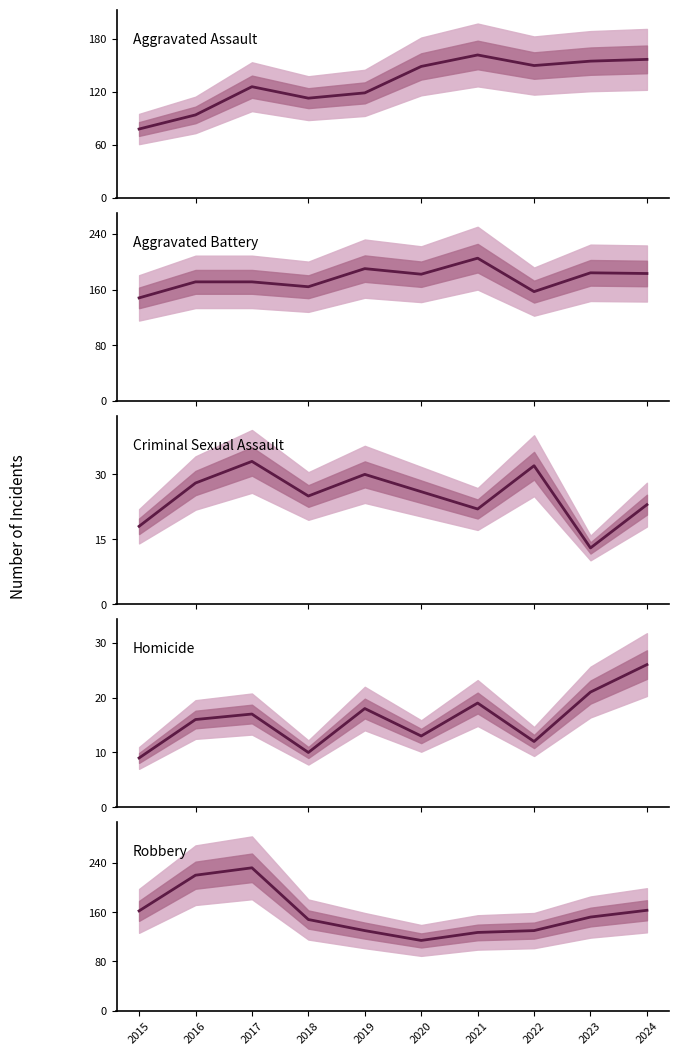

The value of Aggravated Battery at 2015 is 239. True or false?

False